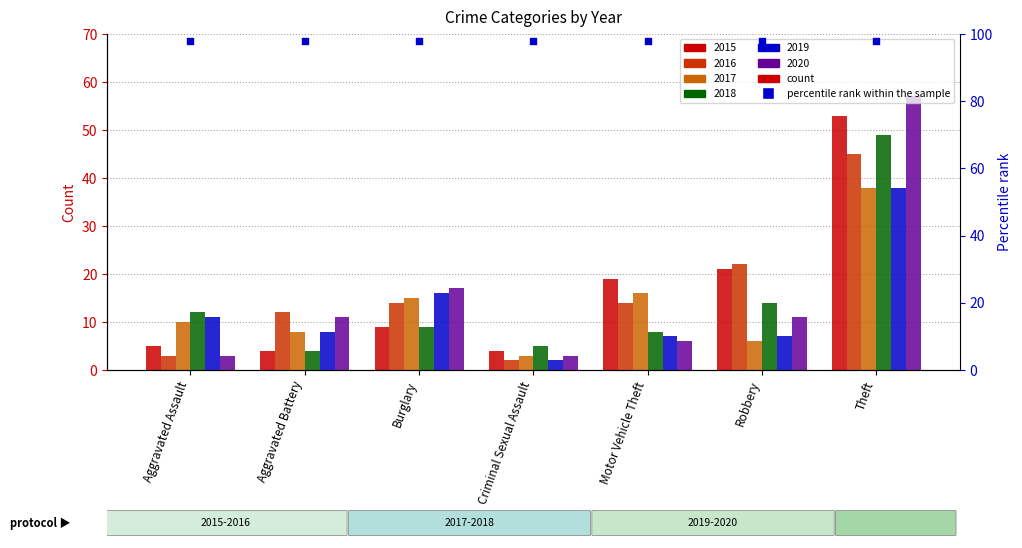

What is the total value across all series at Motor Vehicle Theft?

70